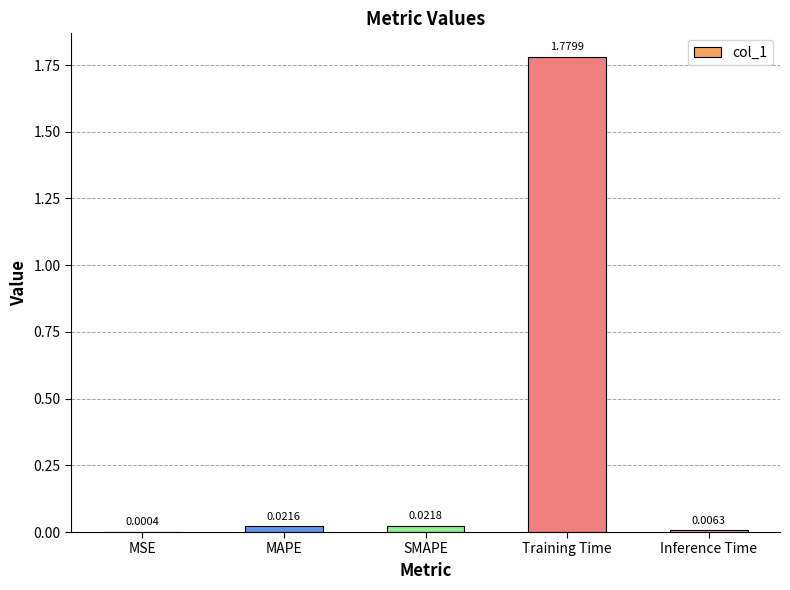

At which label is the value closest to 0?

MSE